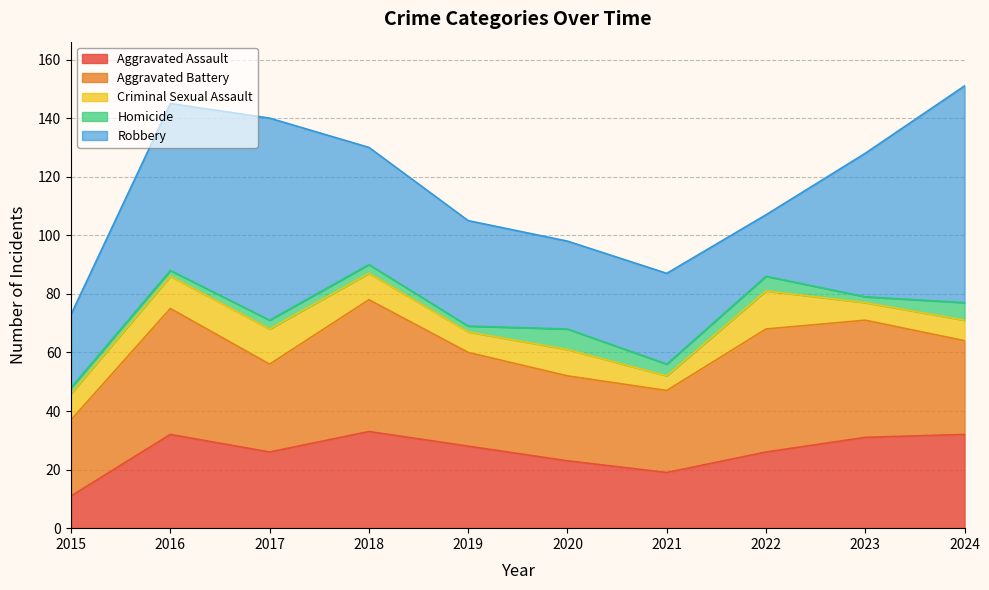

Which series has the largest range (max minus min)?

Robbery